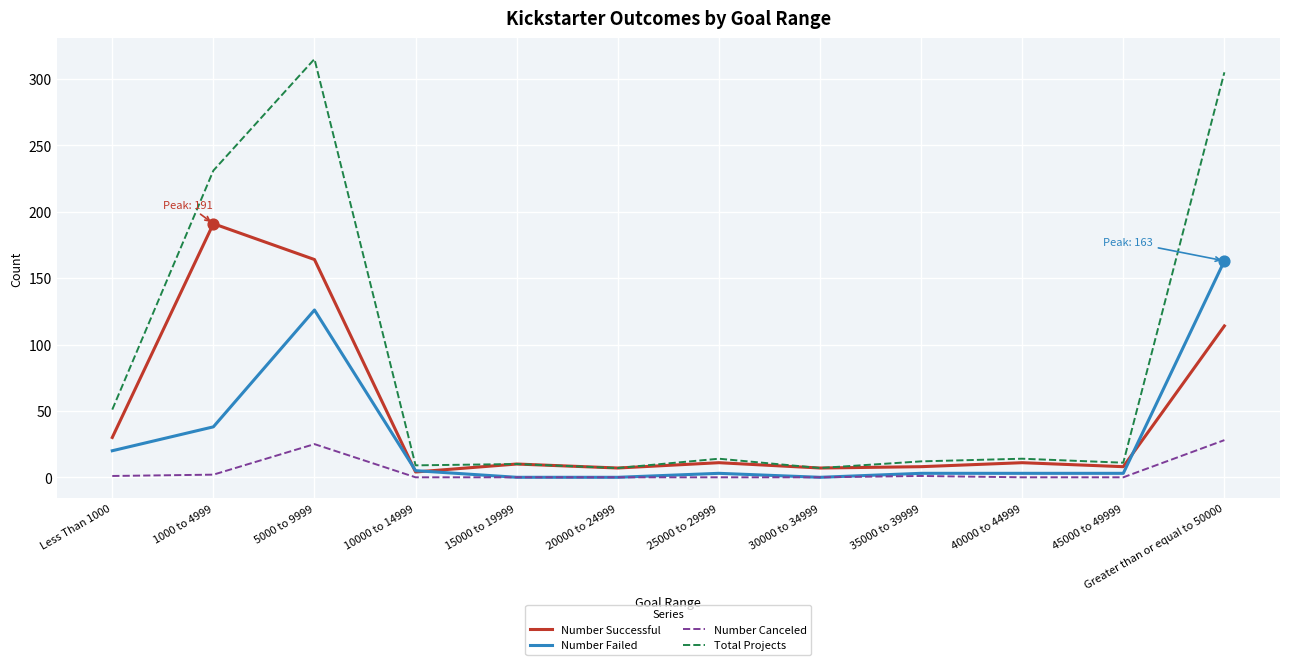

Which series has the largest range (max minus min)?

Total Projects